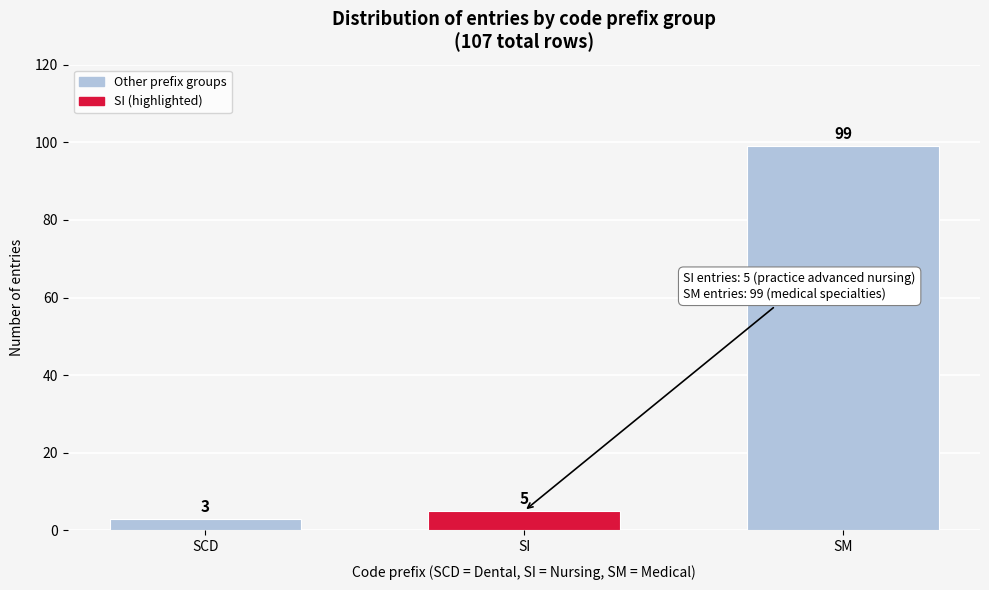

Reading left to right, extract all data points from this chart.

3	5	99